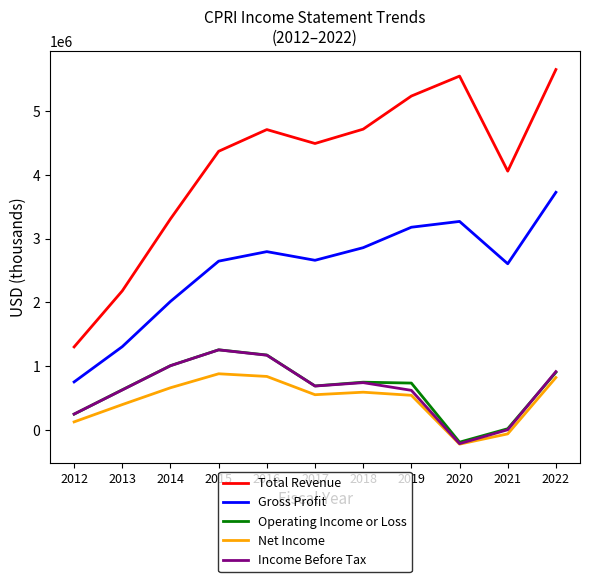

What are all the series names shown in the legend?

Total Revenue, Gross Profit, Operating Income or Loss, Net Income, Income Before Tax